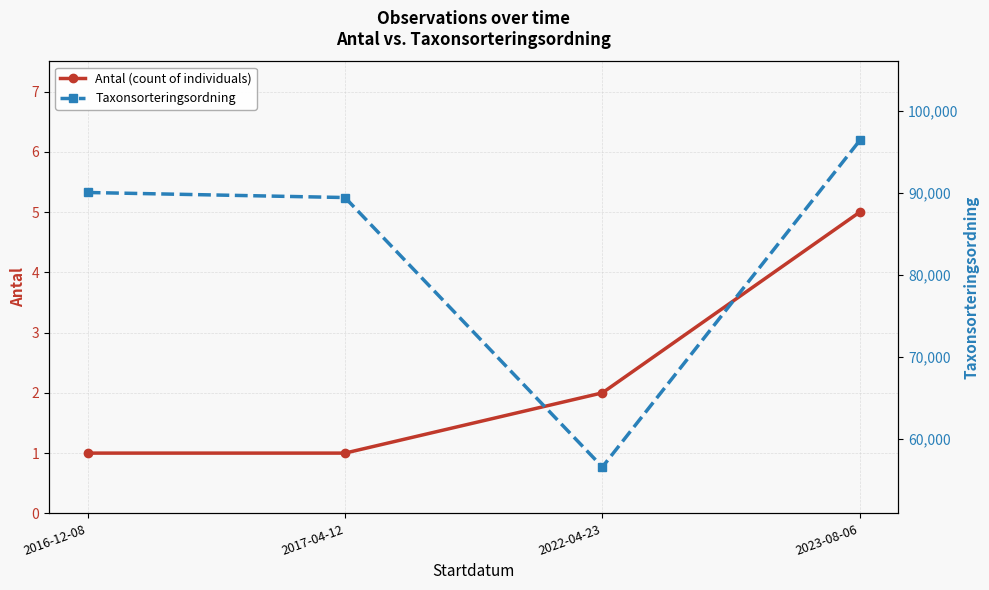

True or false: Antal (count of individuals) has more than 1 points higher than both neighbors.

False